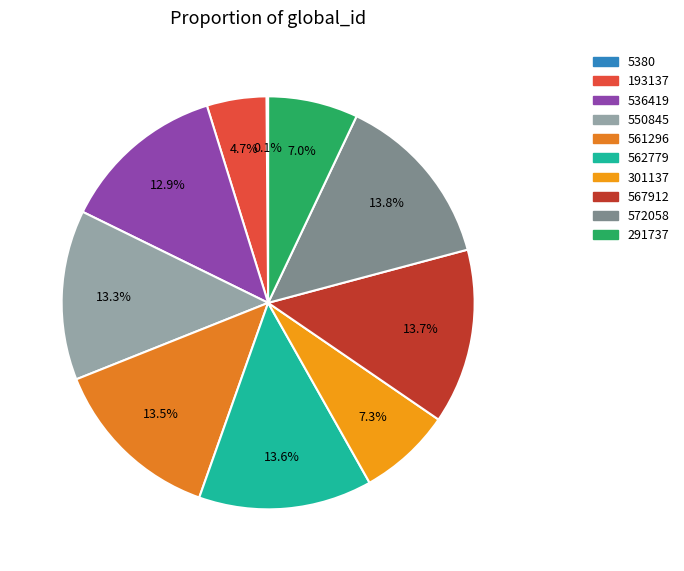

Count the number of slices in the pie.

10